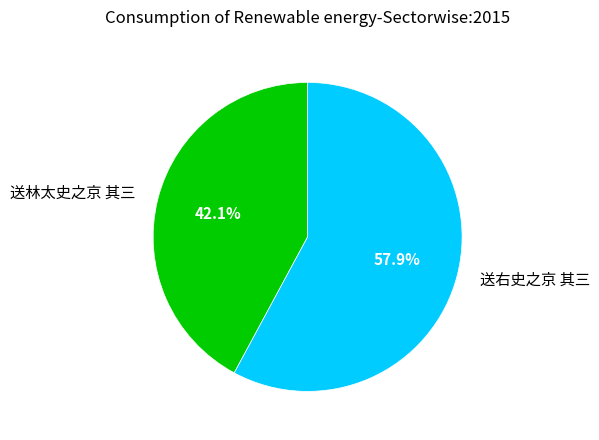

Approximately how many times larger is the value at 送林太史之京 其三 compared to 送右史之京 其三?

0.7